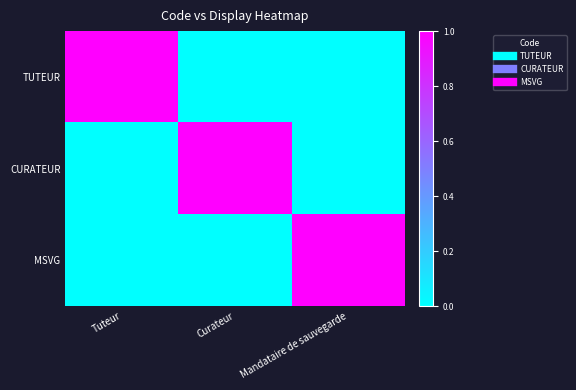

How many data points does each series have?

3